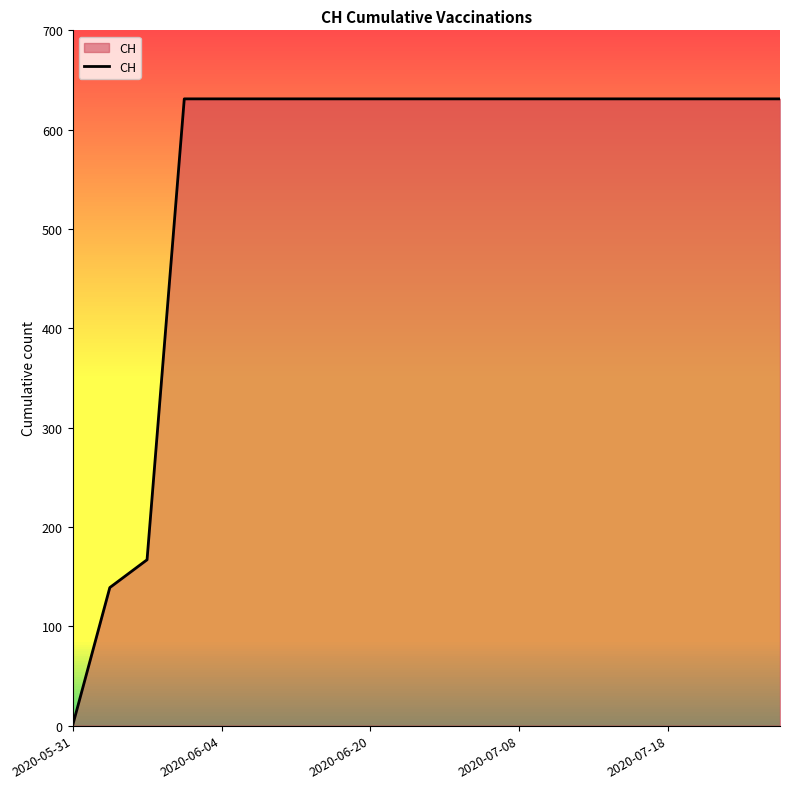

Reading right to left, transcribe all the data shown in this chart.

631	631	631	631	631	631	631	631	631	631	631	631	631	631	631	631	631	167	139	0